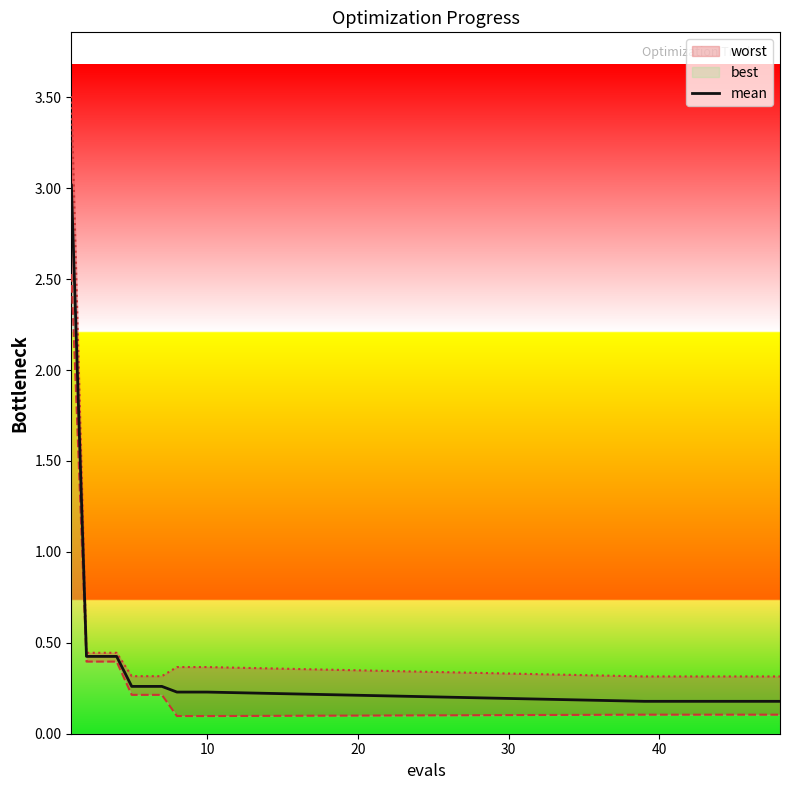

What is the sum of the values at 10 and 11?

0.4